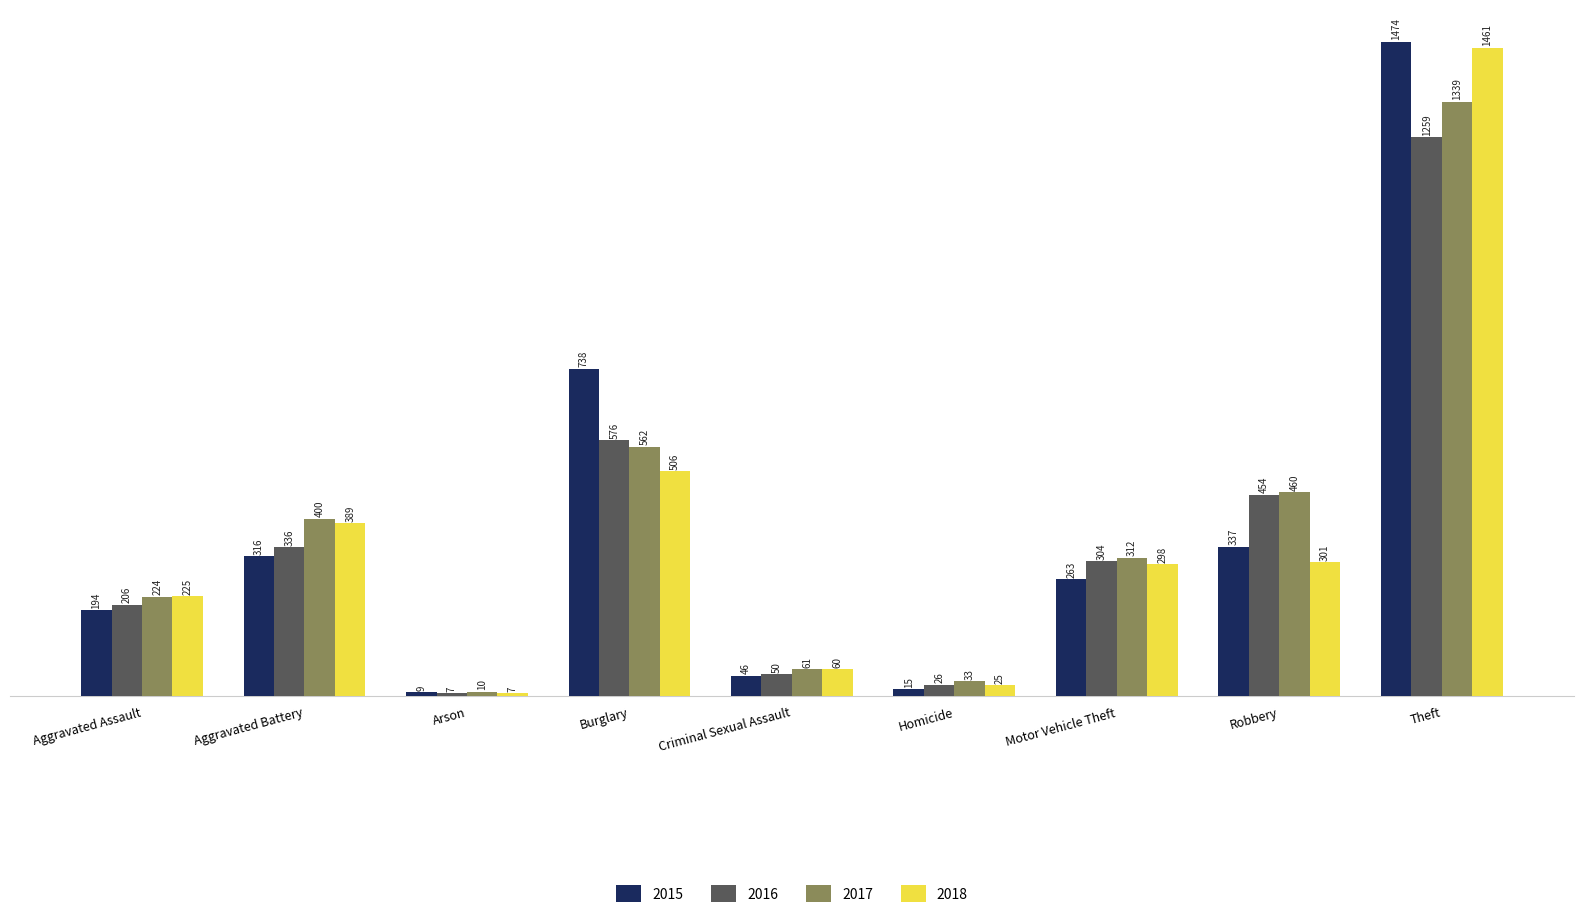

What is the label of the 4th bar from the right?

Homicide